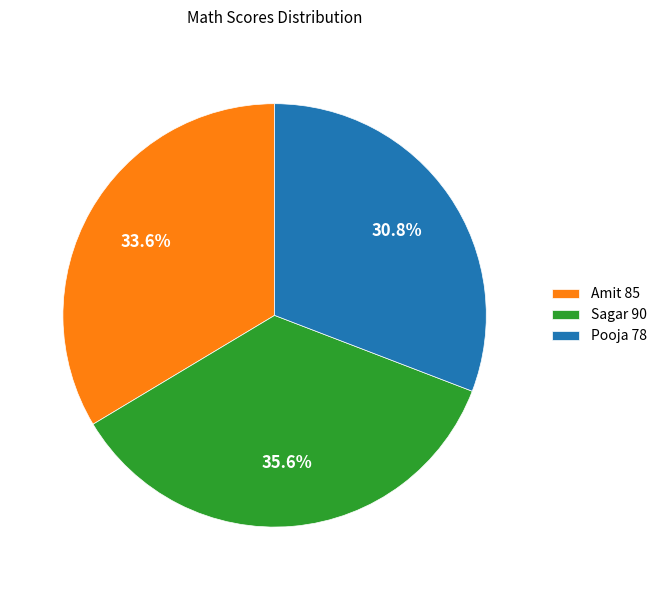

What percentage is the Amit slice, to the nearest percent?

34%